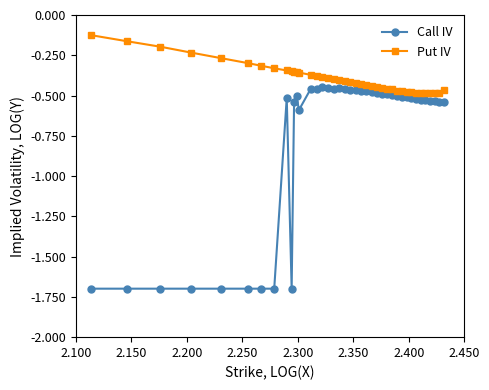

What is the smallest value displayed?

-1.7